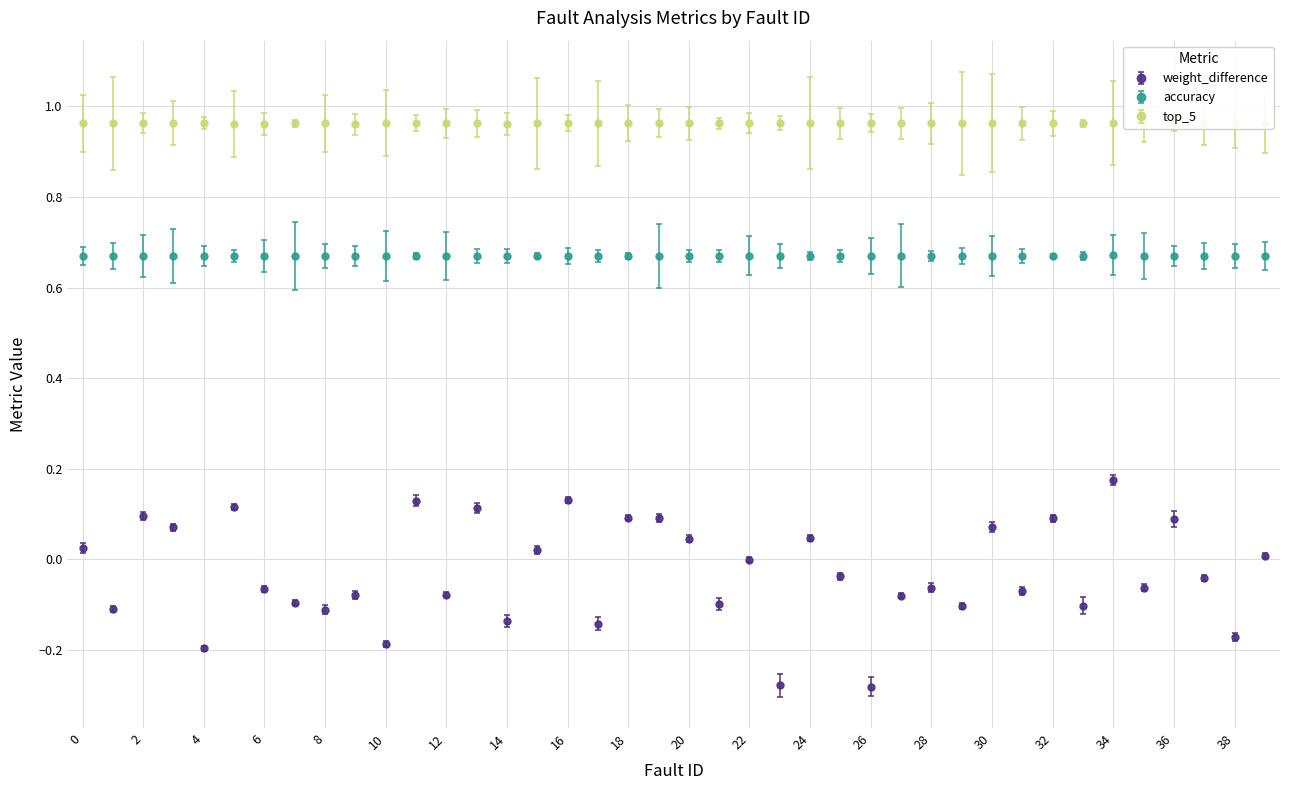

Where is top_5 nearest to the value 0?

5